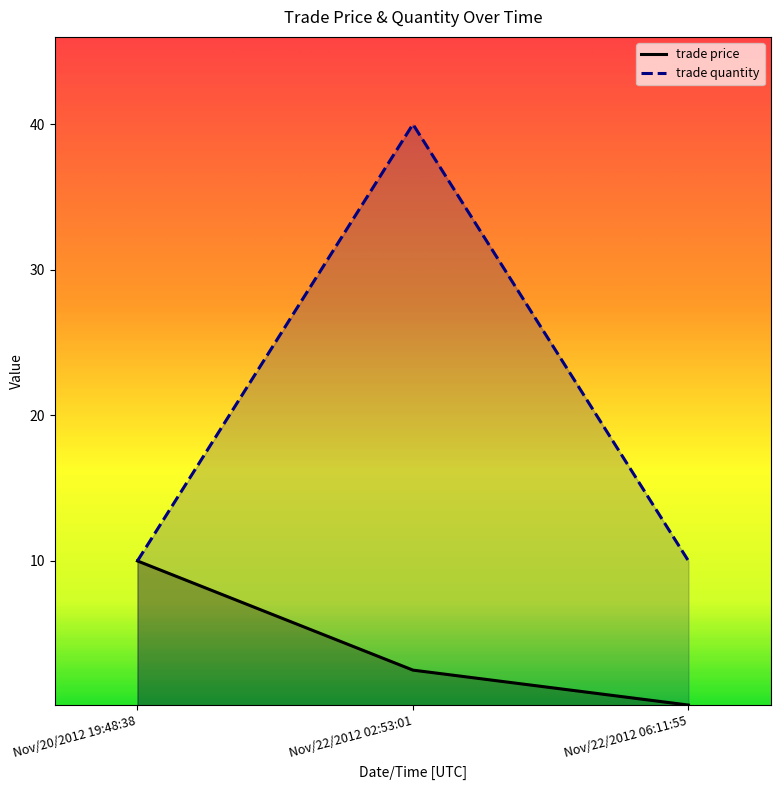

What are all the series names shown in the legend?

trade price, trade quantity